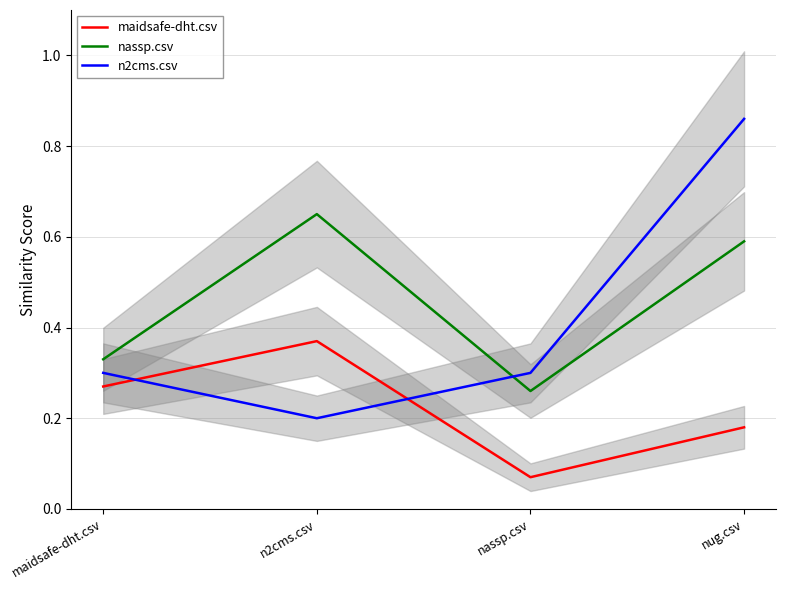

Which series has the largest total across all categories?

nassp.csv